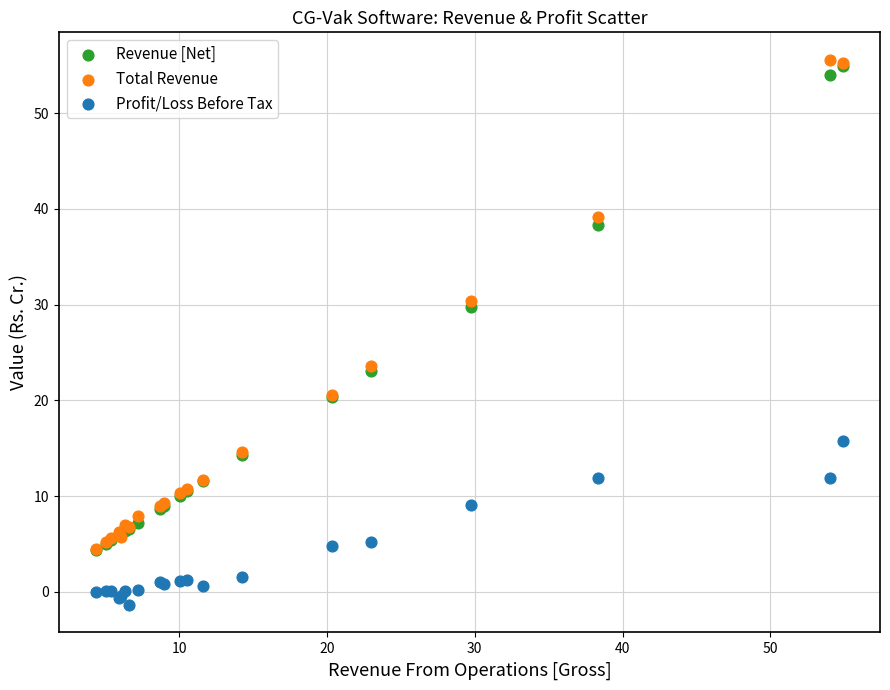

In the Revenue [Net] series, what Y value is closest to 29?

29.8